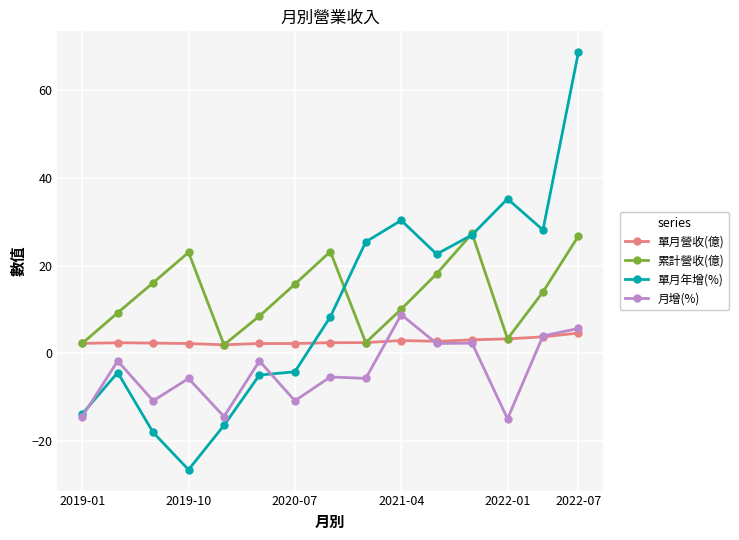

Rank the series by their average value, from highest to lowest.

累計營收(億), 單月年增(%), 單月營收(億), 月增(%)